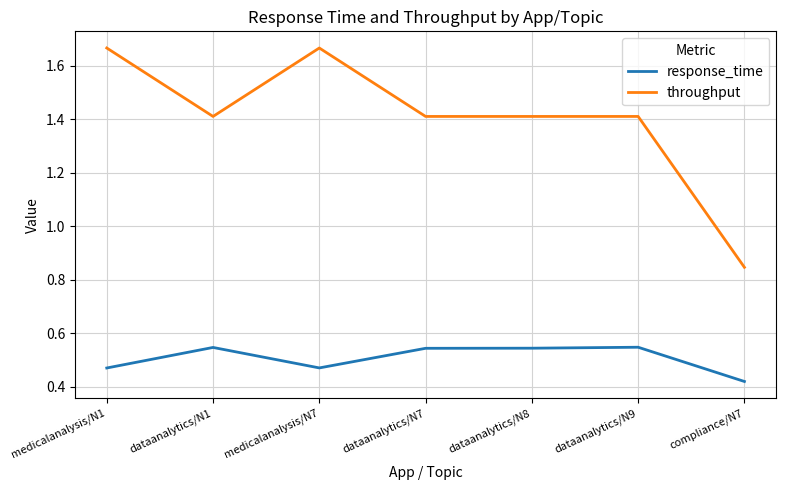

Where is the first local minimum for throughput?

dataanalytics/N1